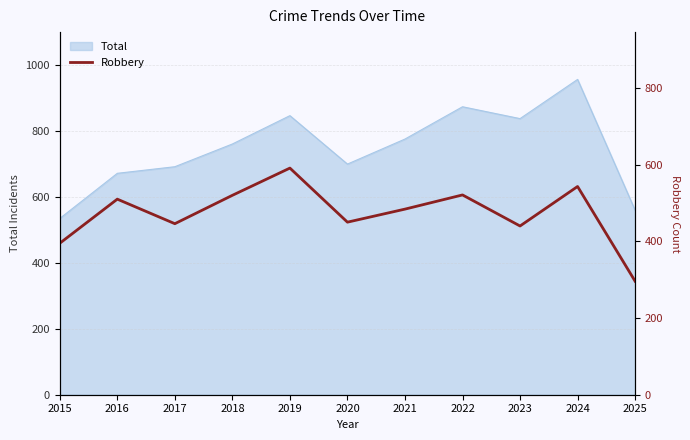

At which category does the chart reach its minimum across all series?

2025